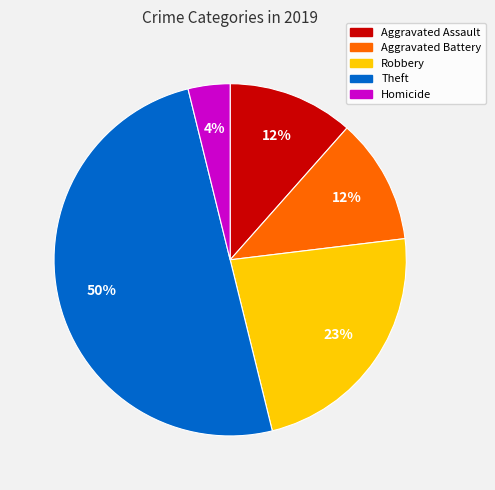

What is the ratio of the value at Aggravated Battery to the value at Robbery?

0.5